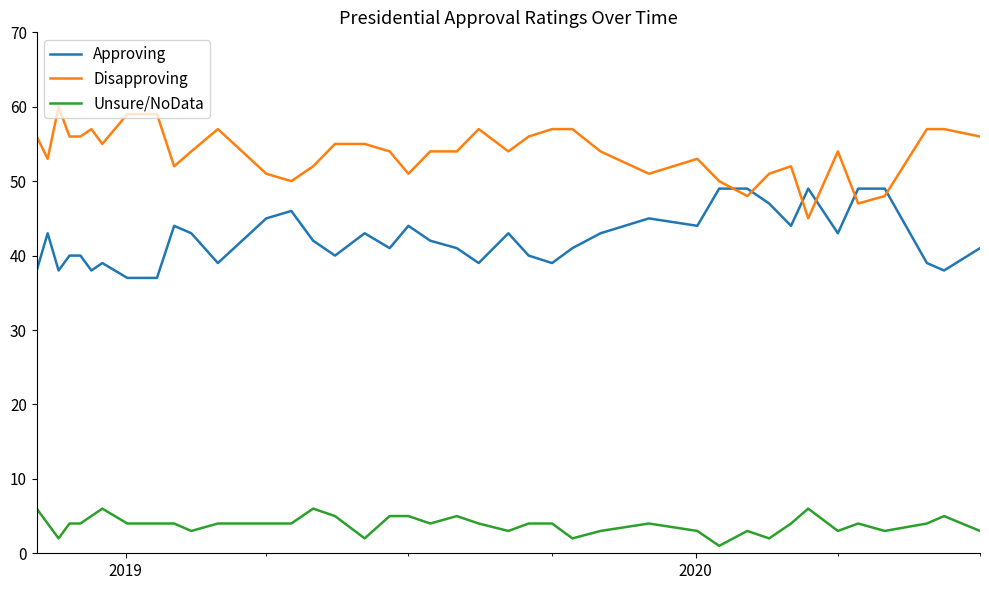

What is the maximum value for Unsure/NoData?

6